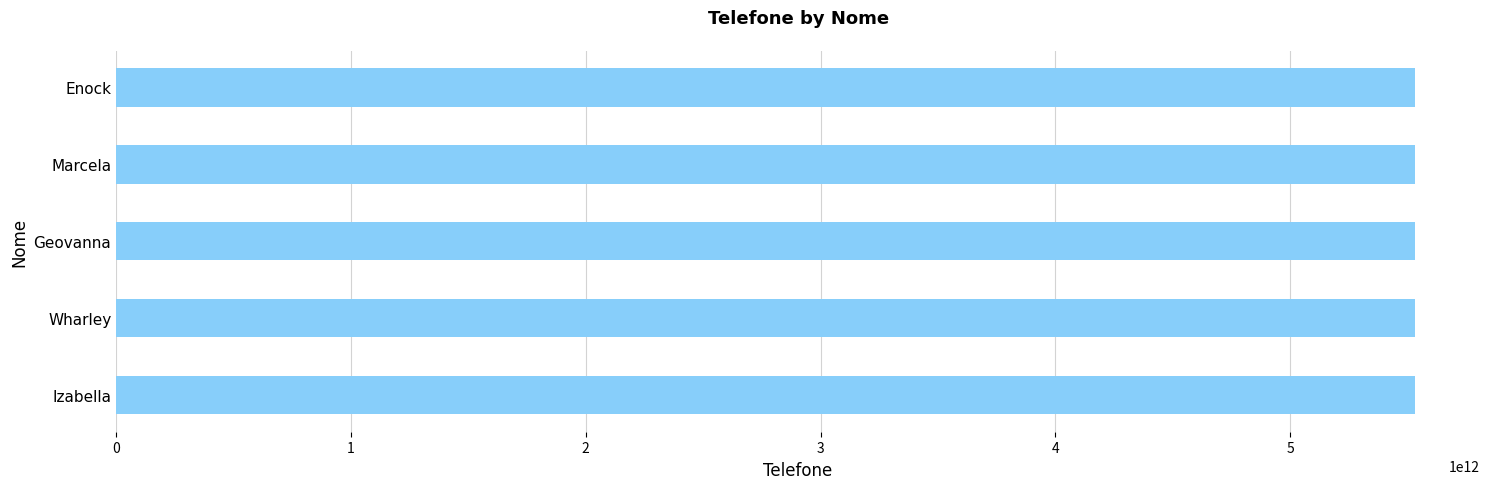

What is the sum of the values at Izabella and Wharley?

11063966397707